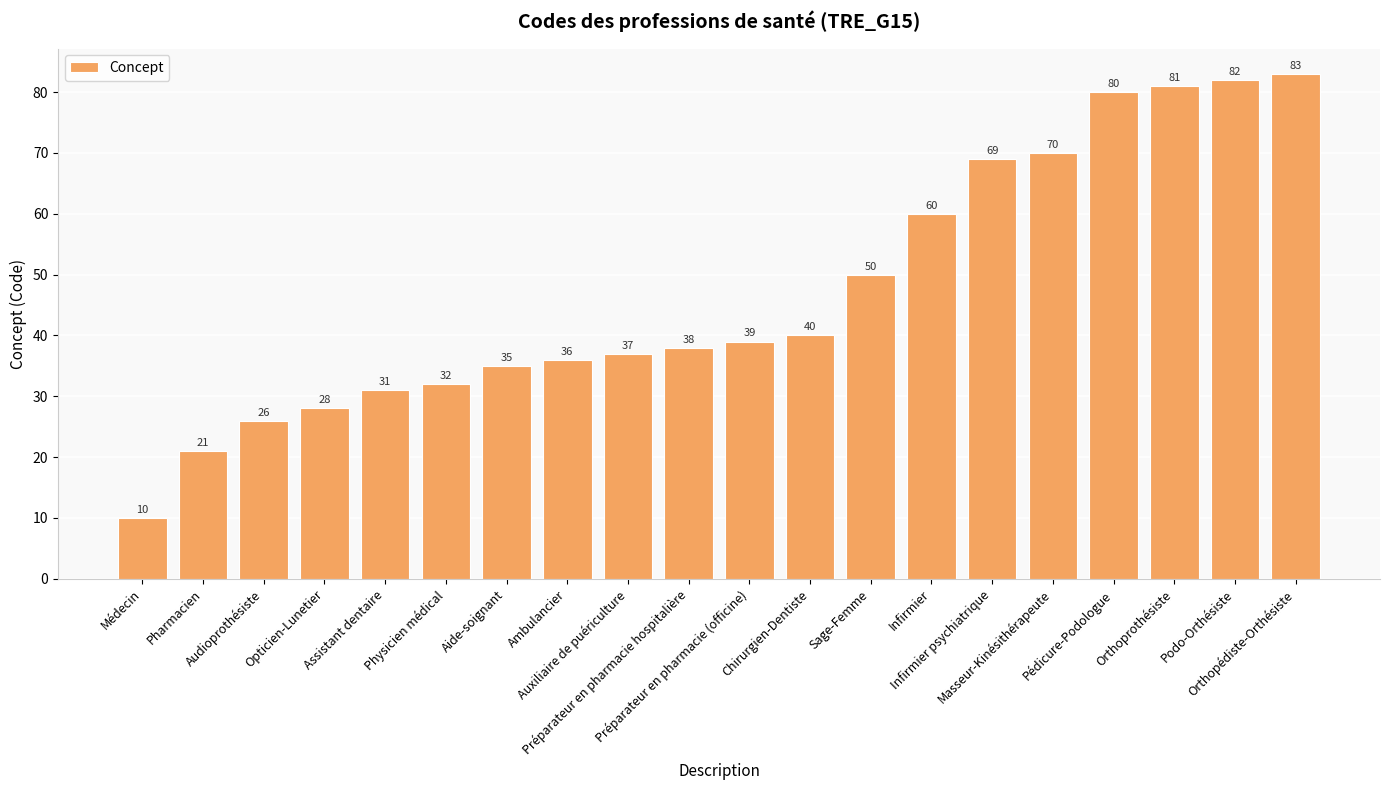

The chart shows a value of 38 at Orthoprothésiste. True or false?

False